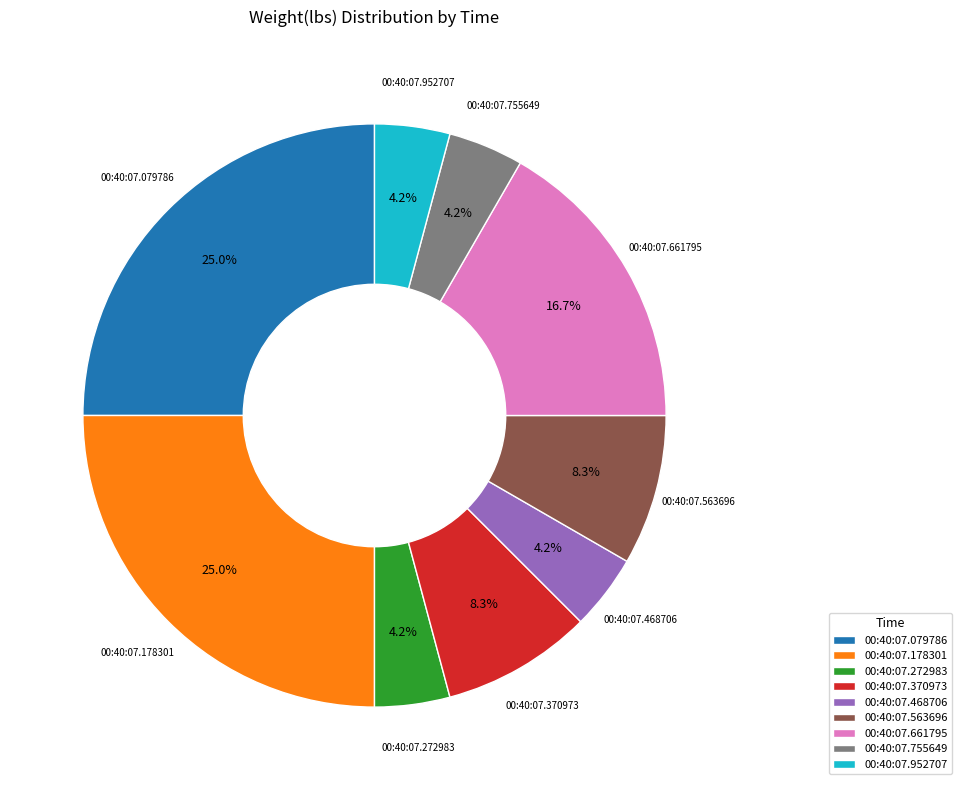

How many slices are in this pie chart?

9